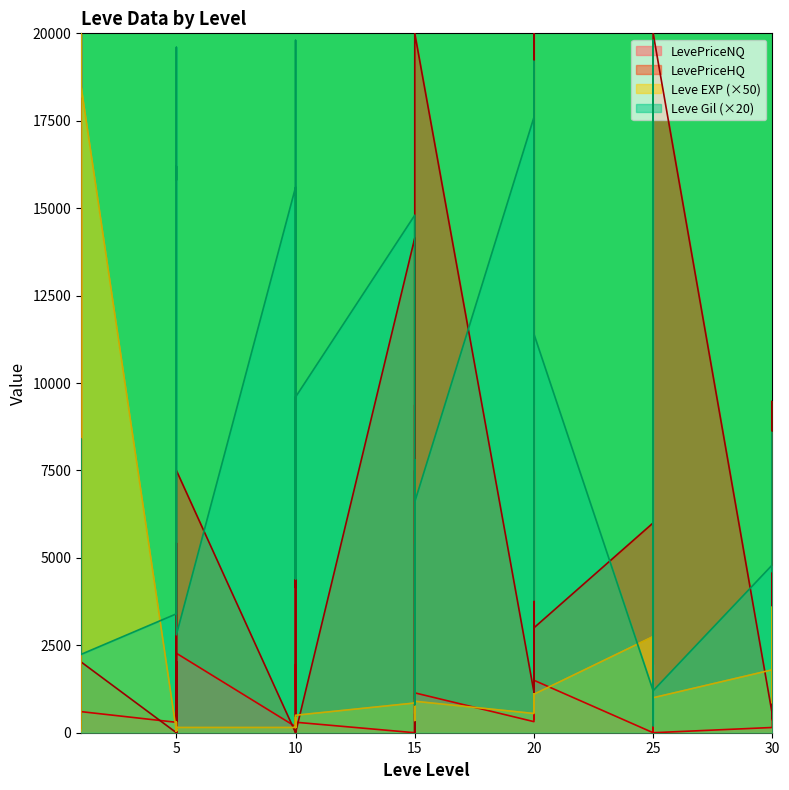

At which label does Leve EXP reach its peak?

1